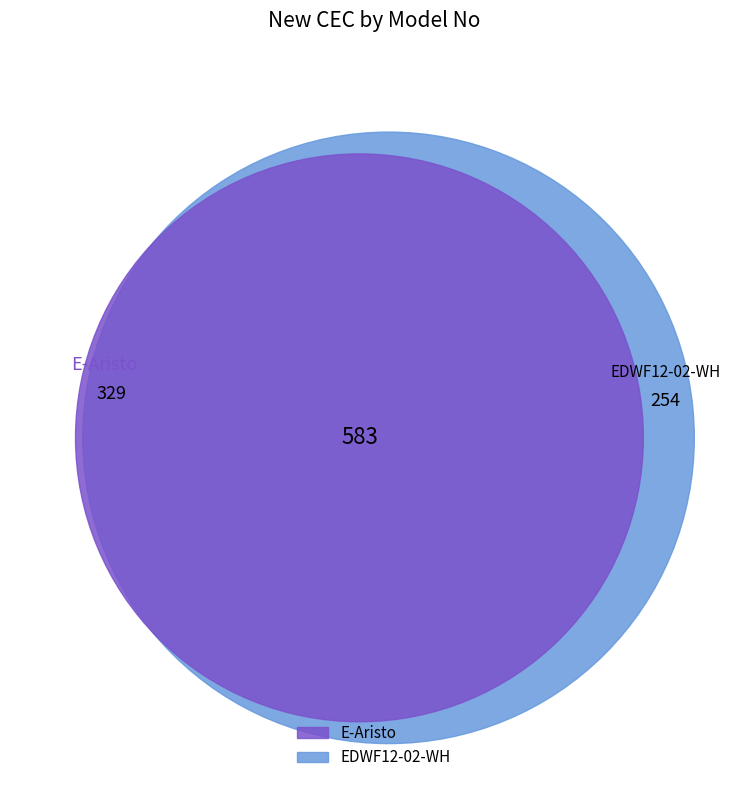

To the nearest percent, what is the difference between the EDWF12-02-WH and E-Aristo slice percentages?

13%